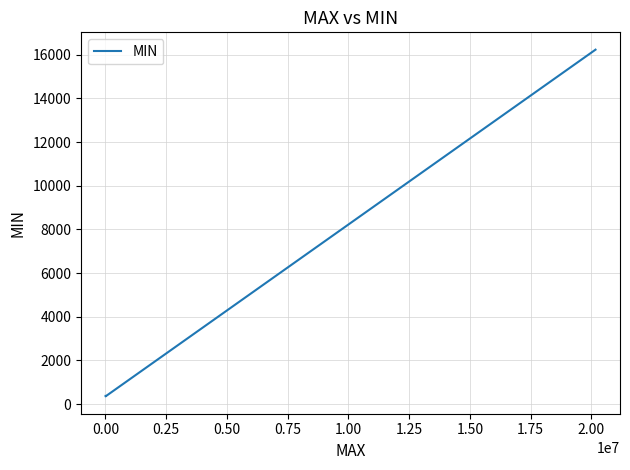

How many values are below 376?

1